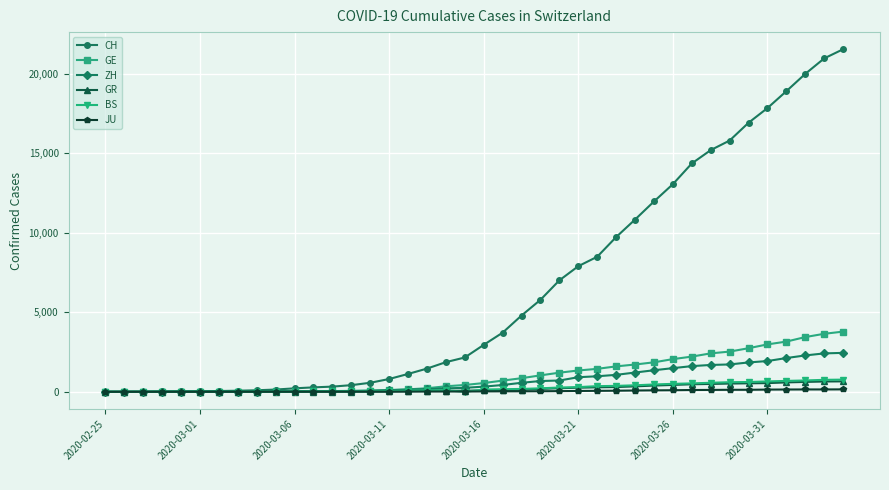

Which series has the widest spread of values?

CH